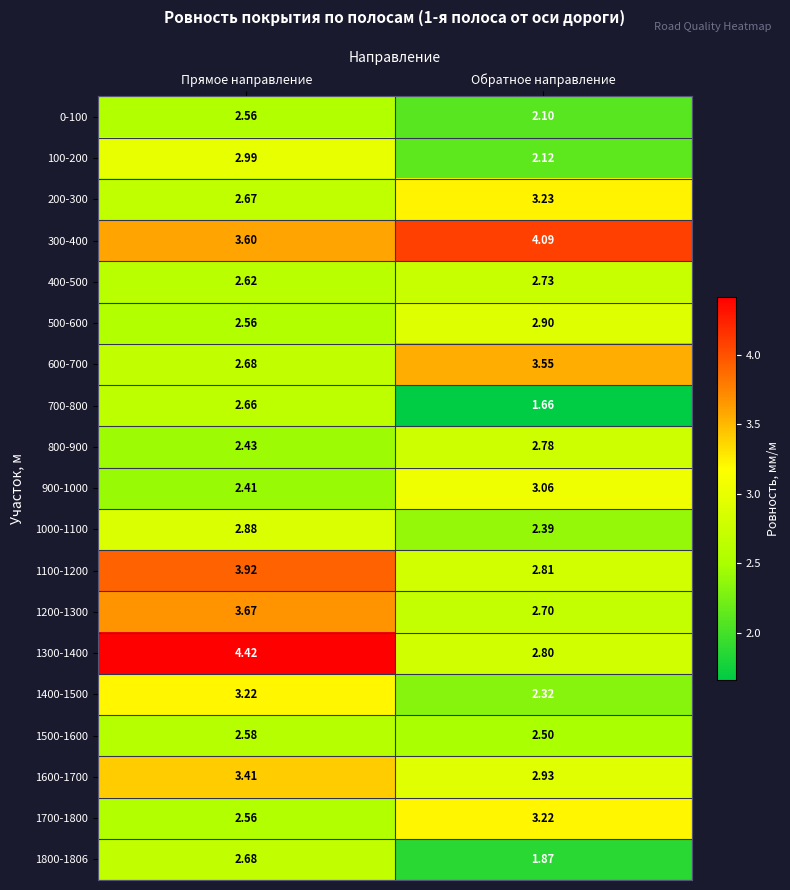

At which category is the sum across all series the highest?

Прямое направление